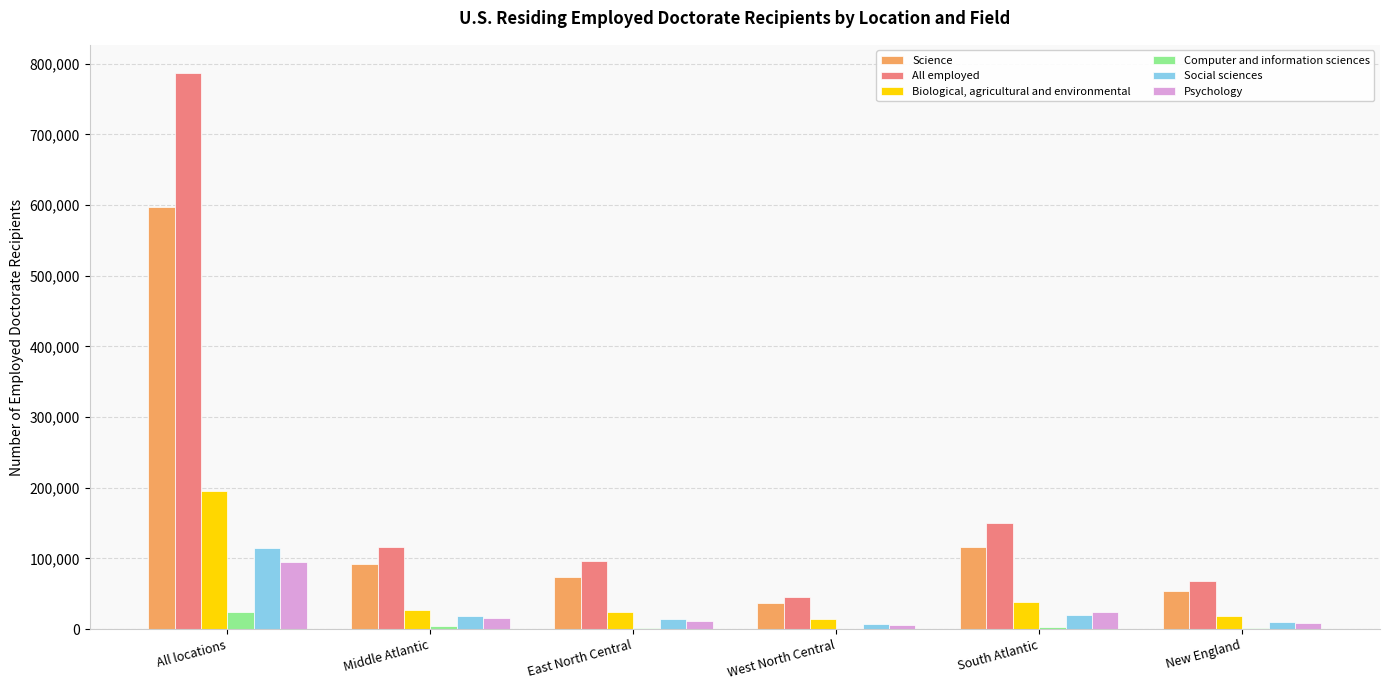

Which series changed the most between West North Central and South Atlantic?

All employed